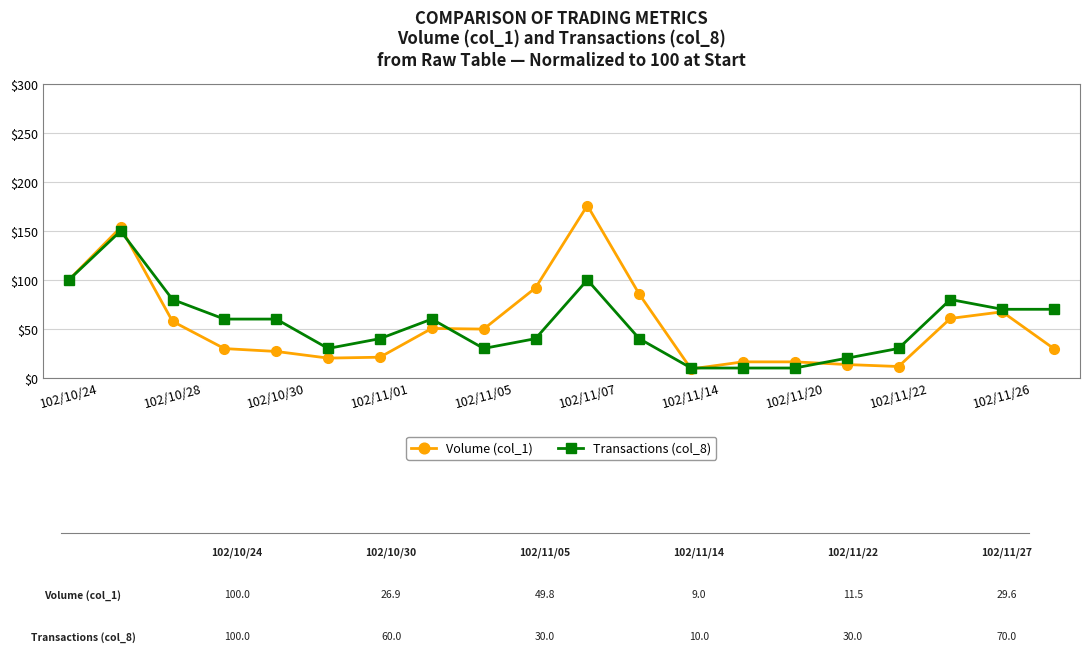

What is the value of the Volume (col_1) point at the 12th from the left?

85.5